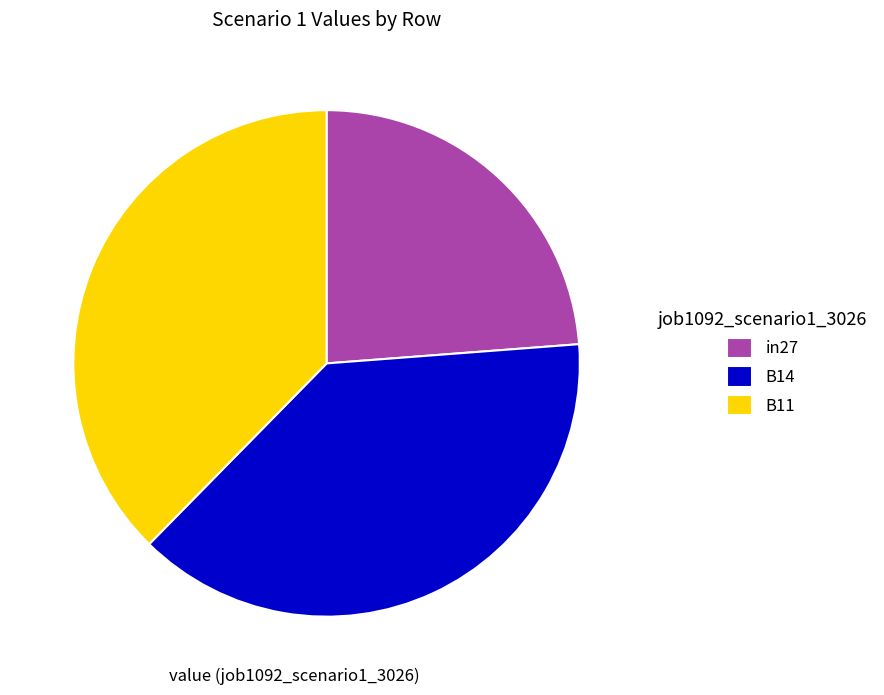

Is there a majority slice in this chart?

No